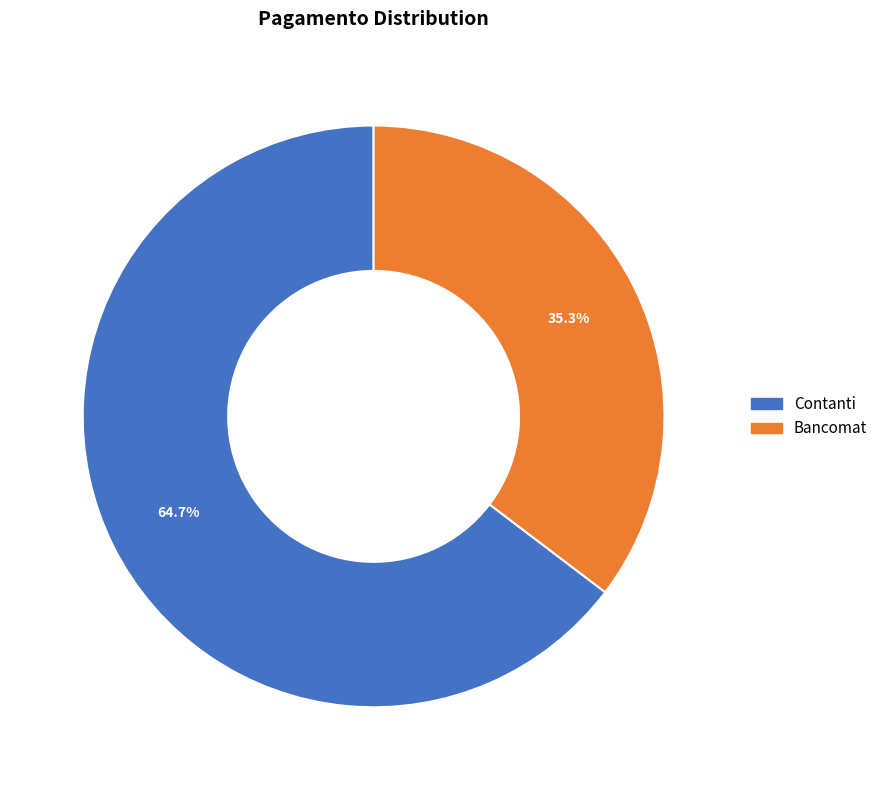

What percentage is the Contanti slice, to the nearest percent?

65%